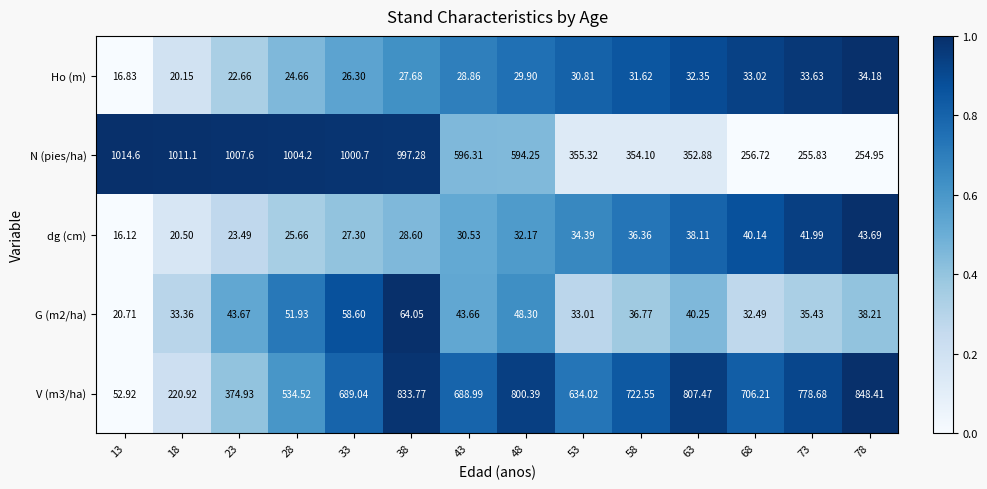

Which series has the largest total across all categories?

N (pies/ha)